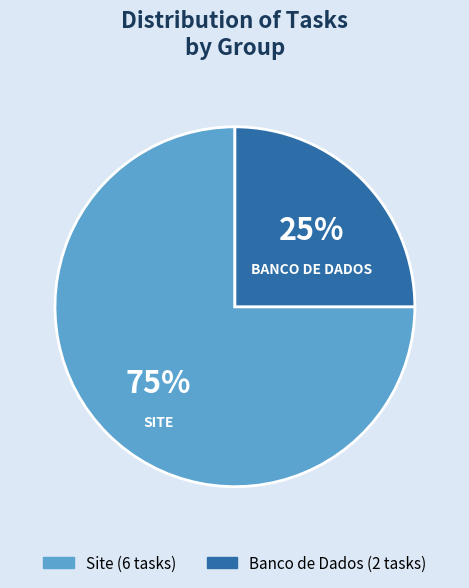

Approximately how many times larger is the value at Site compared to Banco de Dados?

3.0